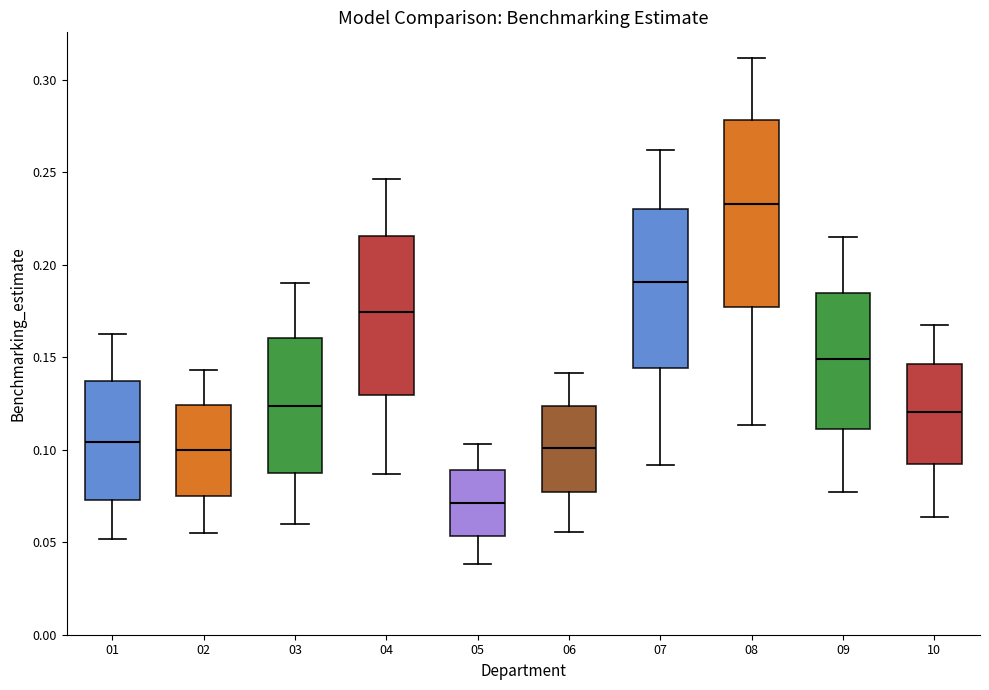

Which box's median line is the highest?

08